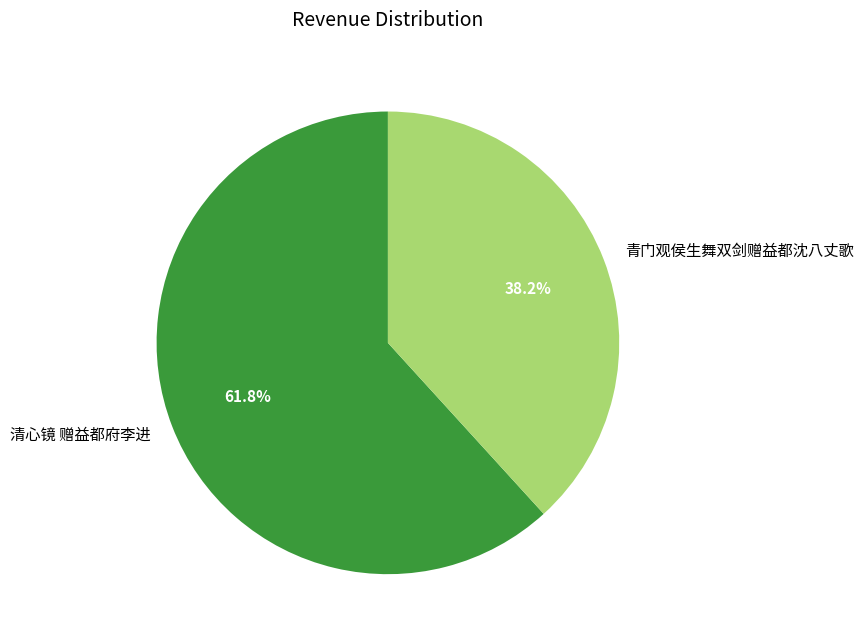

To the nearest percent, what is the difference between the largest and smallest slice percentages?

24%